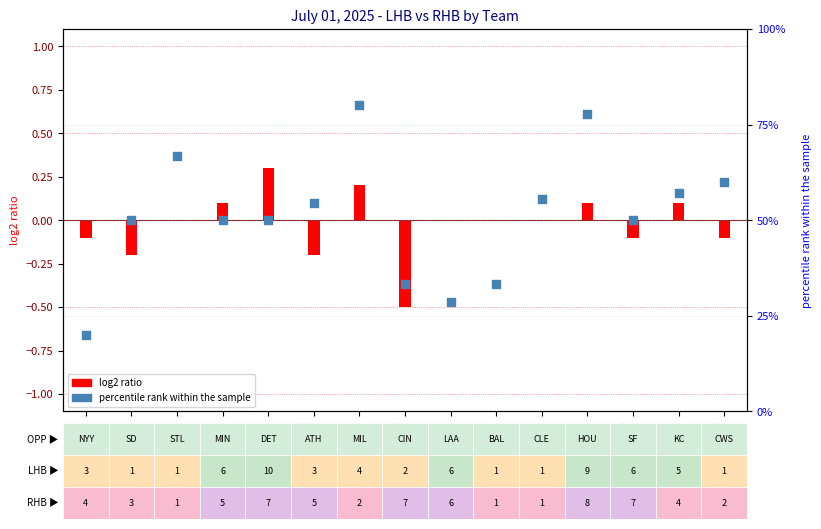

Approximately how many times larger is the value at CLE compared to SF?

1.1